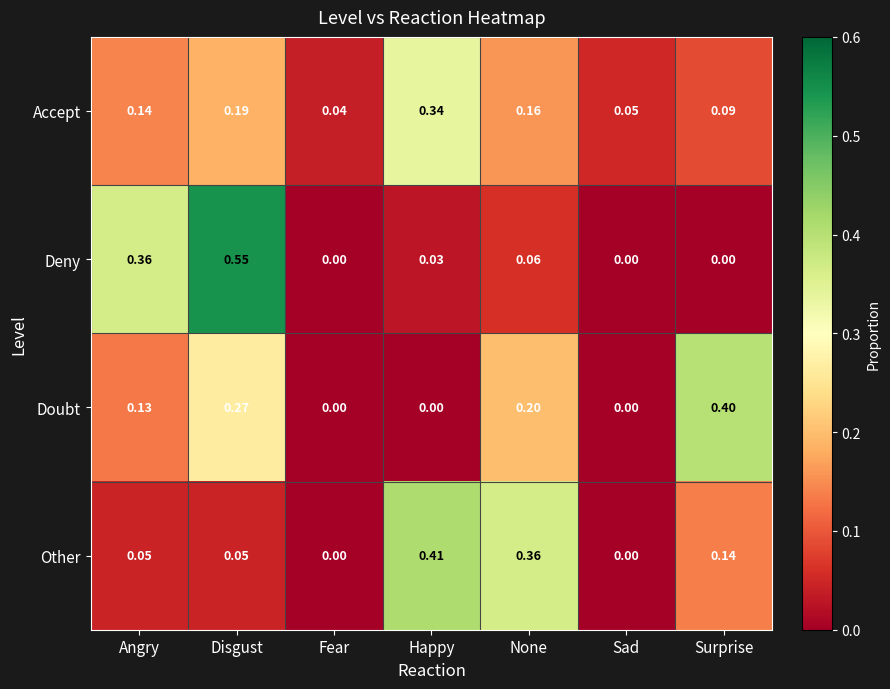

Rank the series at Angry from highest to lowest value.

Deny, Accept, Doubt, Other